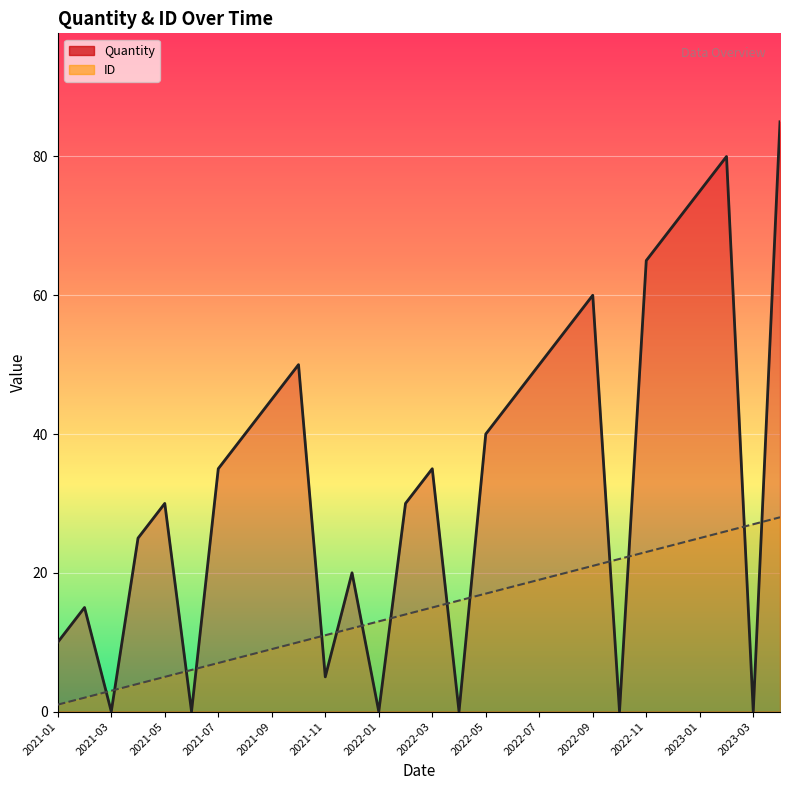

What is the value of the ID point at the 14th from the left?

14